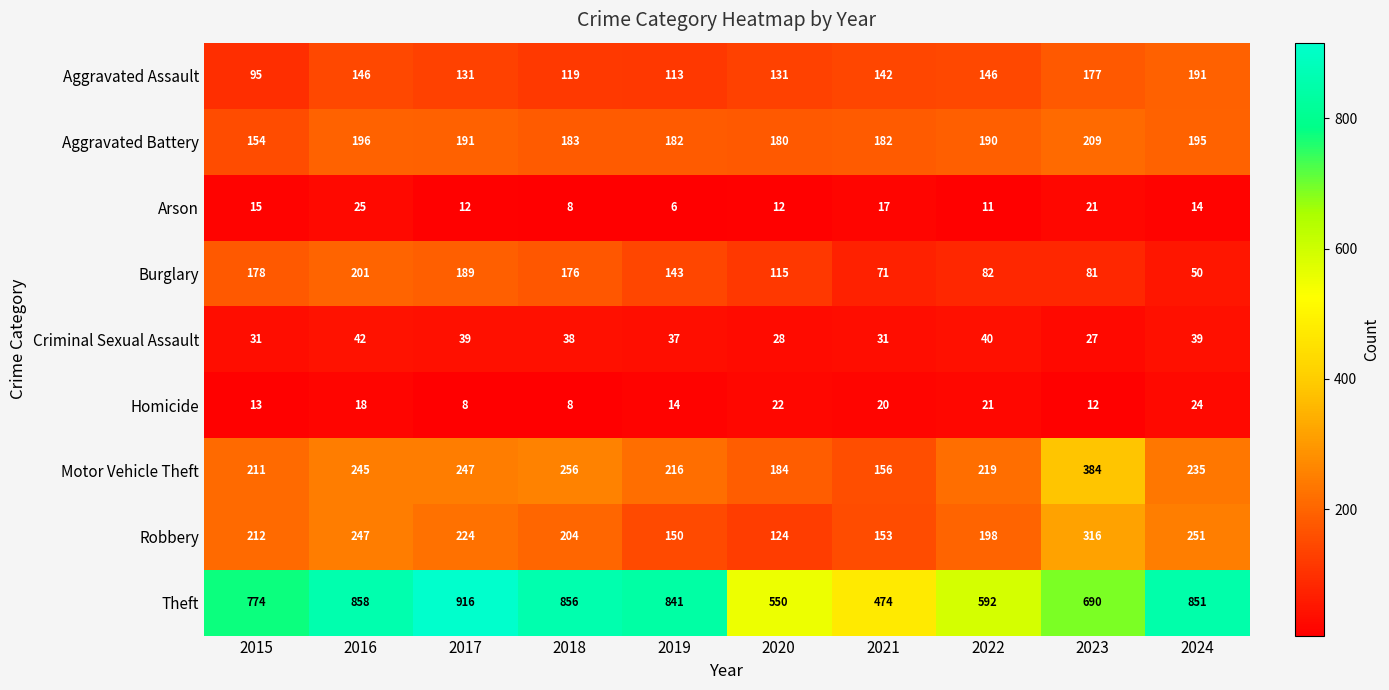

At how many categories does at least one series exceed 362?

10